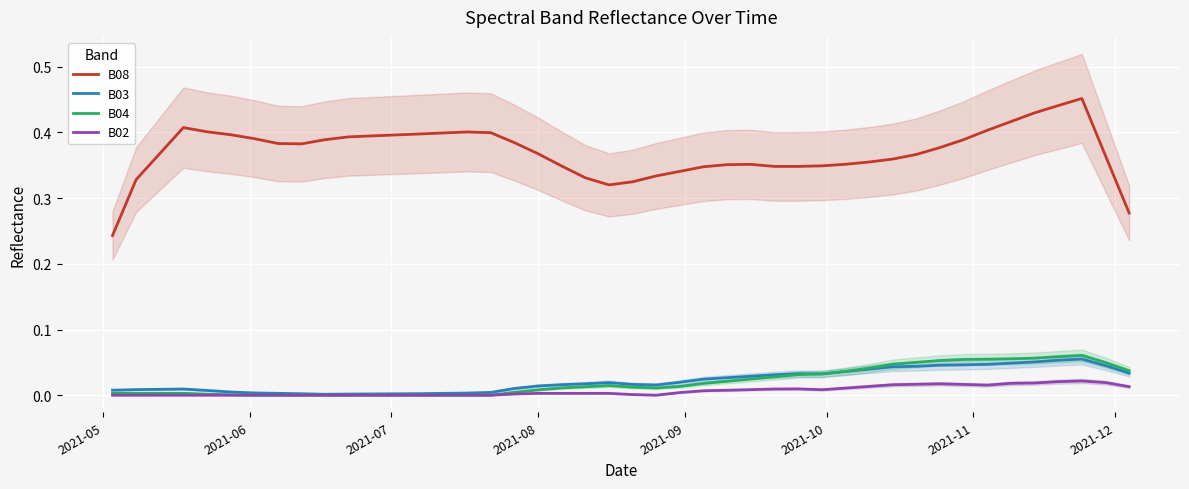

How many lines are shown in the chart?

4